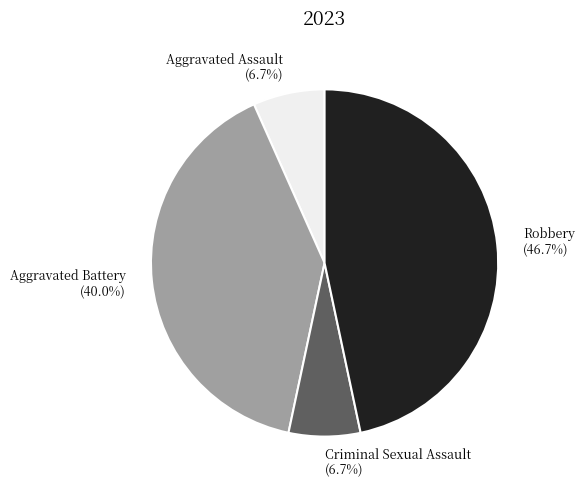

What is the largest slice in the pie chart?

Robbery